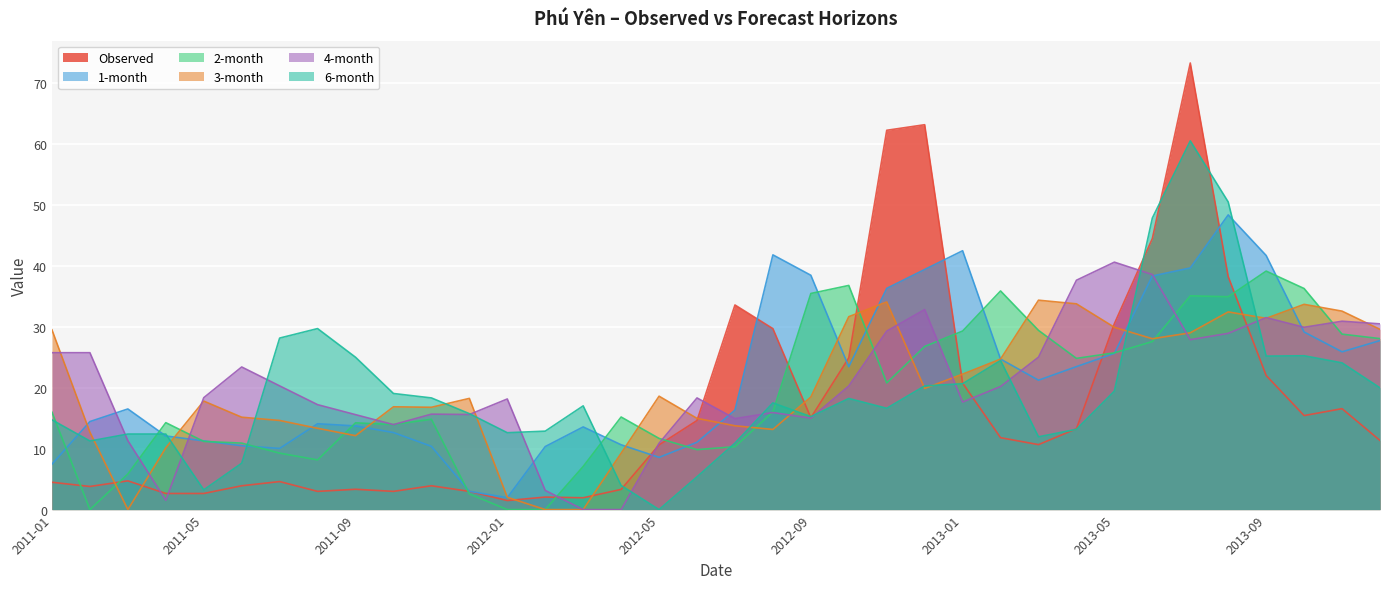

Where is the first local minimum for 1-month?

2011-07